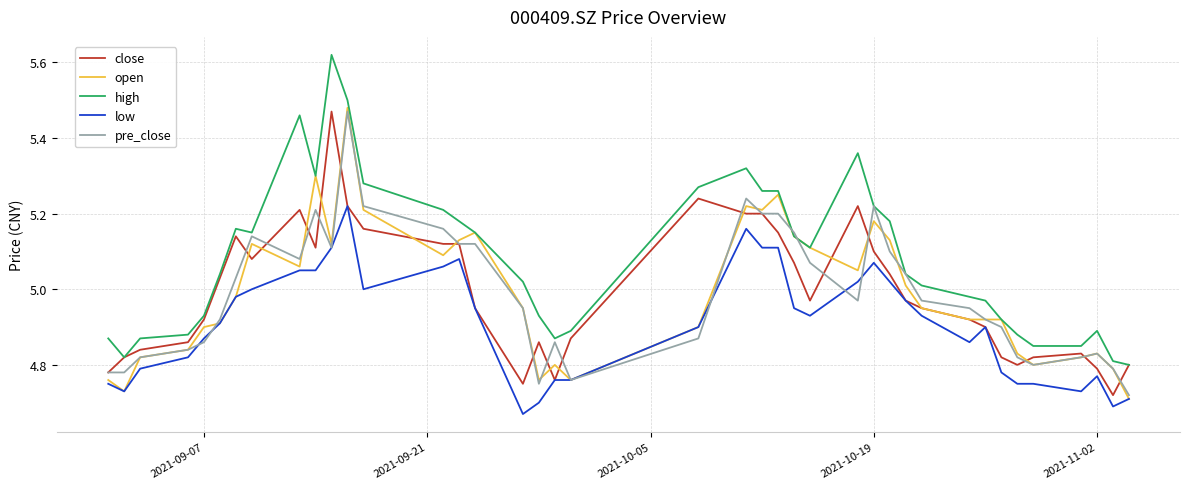

Which series has the largest total across all categories?

high